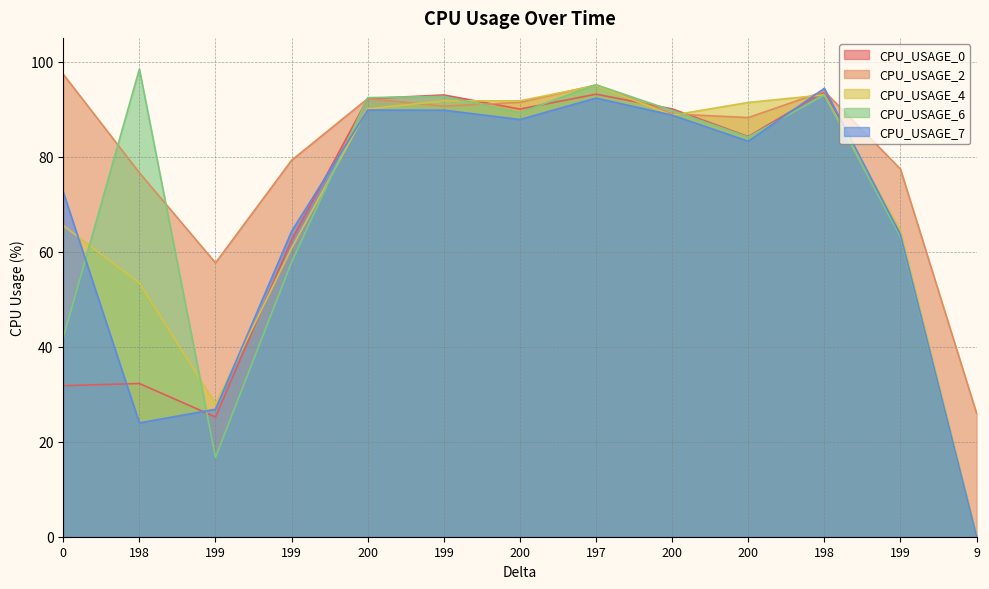

What is the sum of all CPU_USAGE_0 values?

851.8